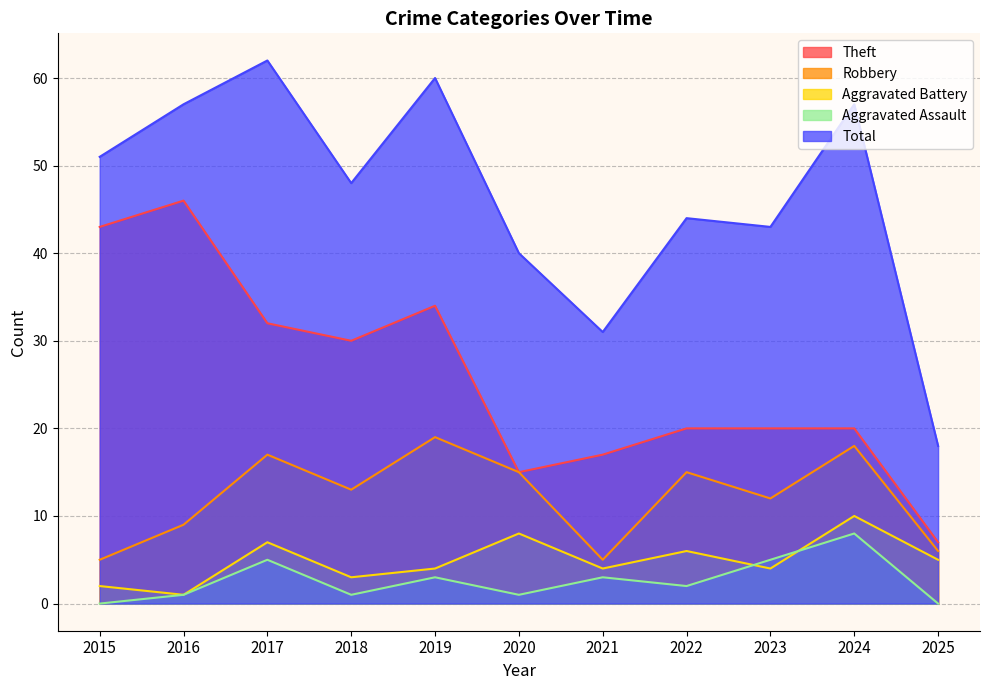

Where is Robbery nearest to the value 12?

2023